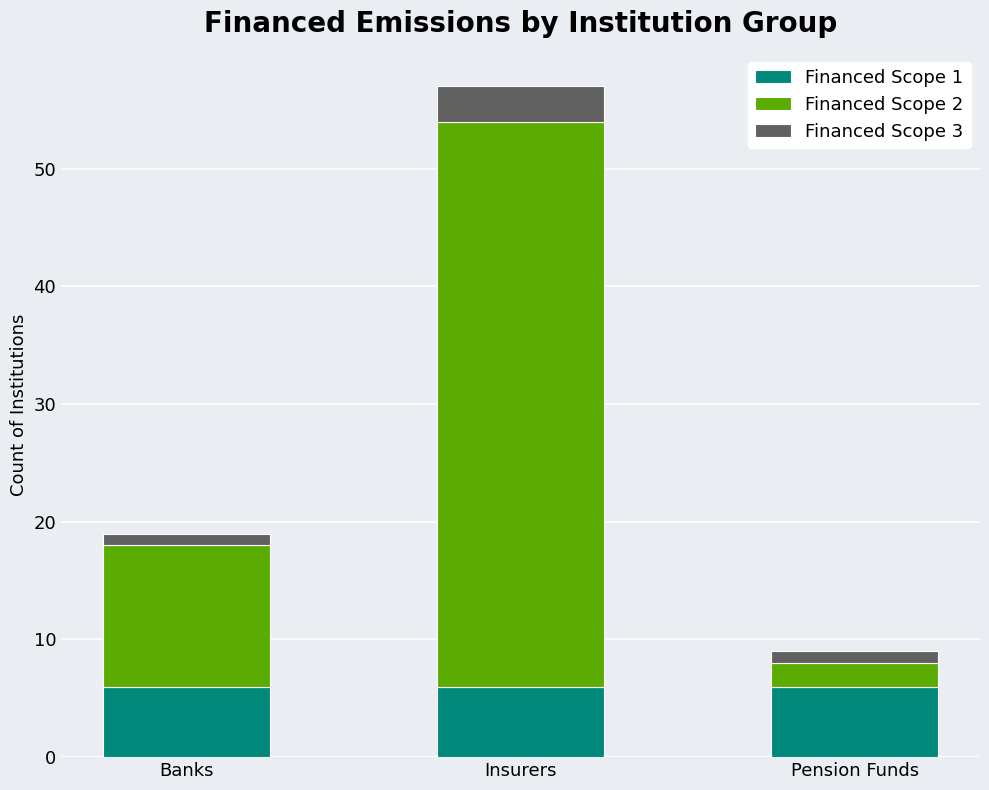

Reading right to left, transcribe the values for Financed Scope 1.

6	6	6